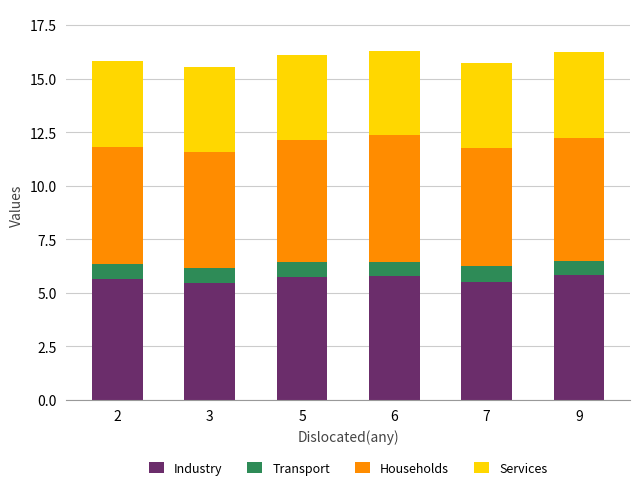

The value of Industry at 9 is 9.7. True or false?

False